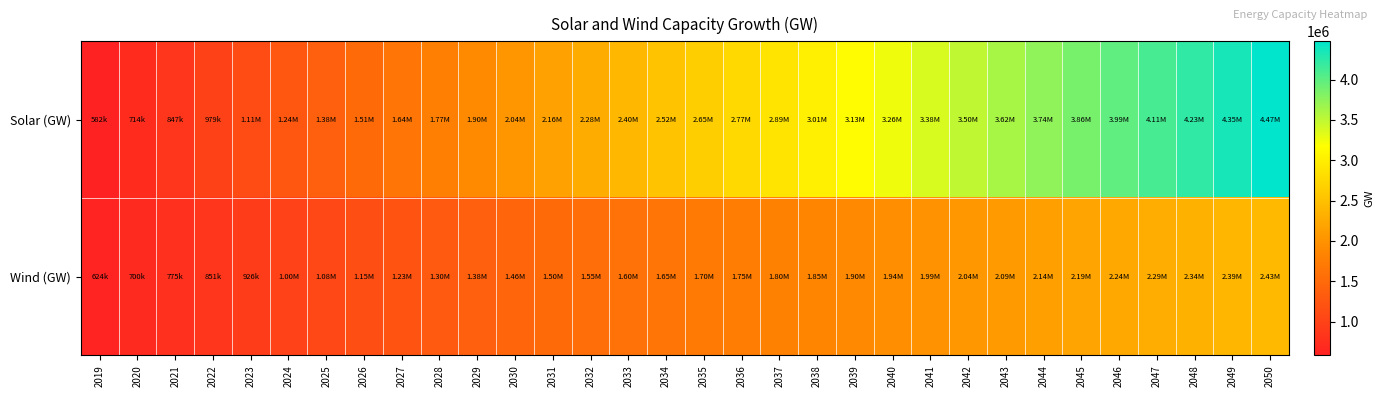

List the series in order of their peak value, highest first.

Solar (GW), Wind (GW)